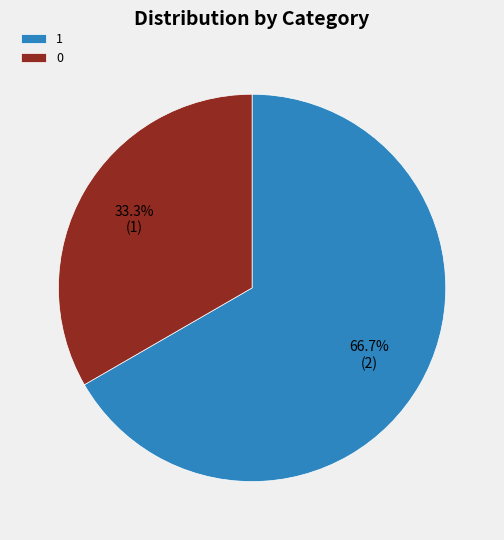

Combined, do 1 and 0 account for over 50%?

Yes